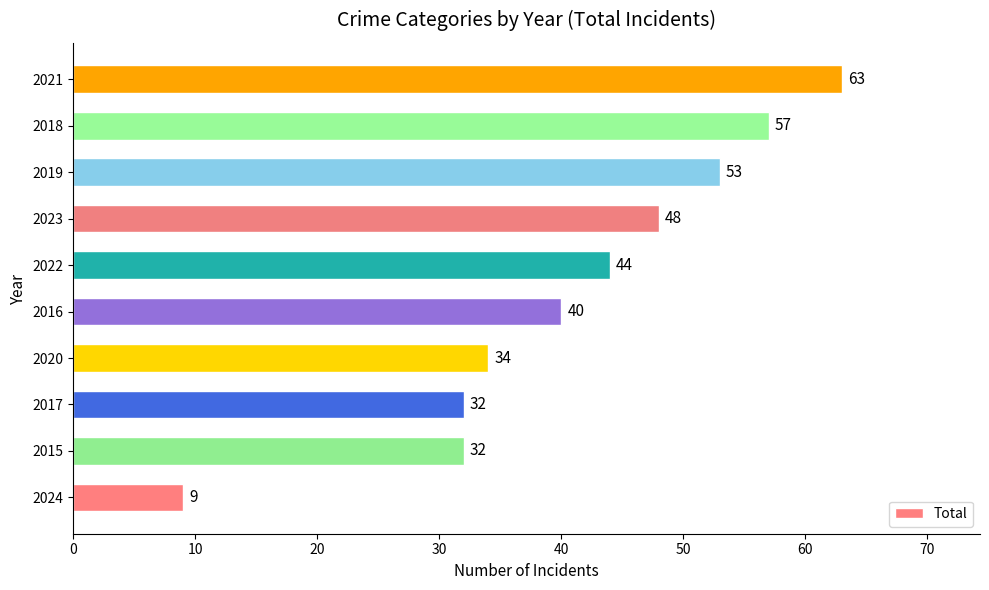

What is the maximum value shown in the chart?

63